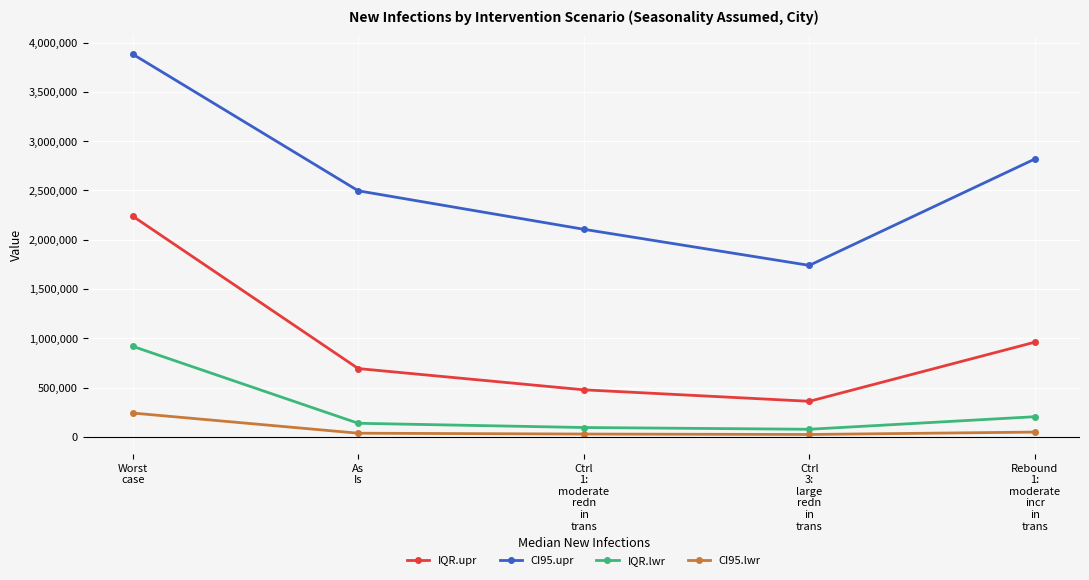

Is it true that CI95.lwr equals 429072 at Worst
case?

False